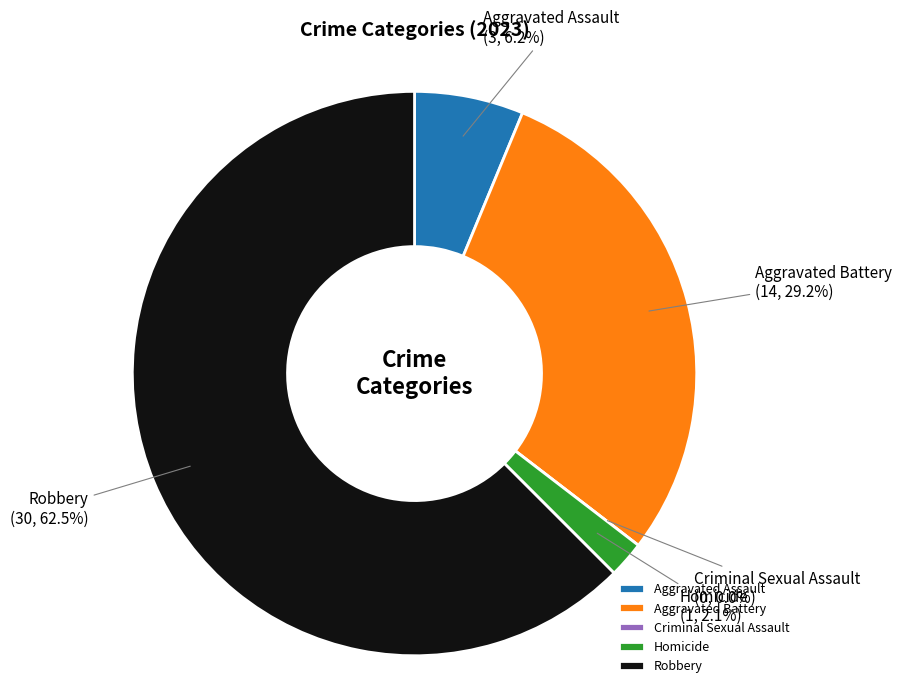

What is the smallest slice in the pie chart?

Criminal Sexual Assault